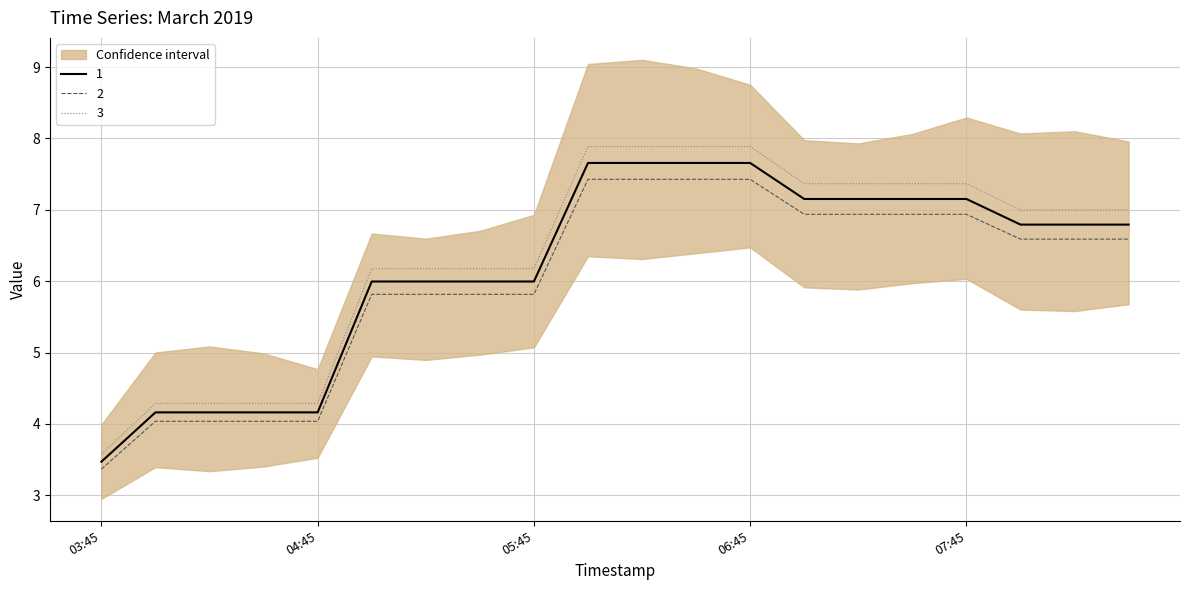

Is the value of 3 at 2019-03-13 06:30:00 greater than the value of 2 at 2019-03-13 06:30:00?

Yes